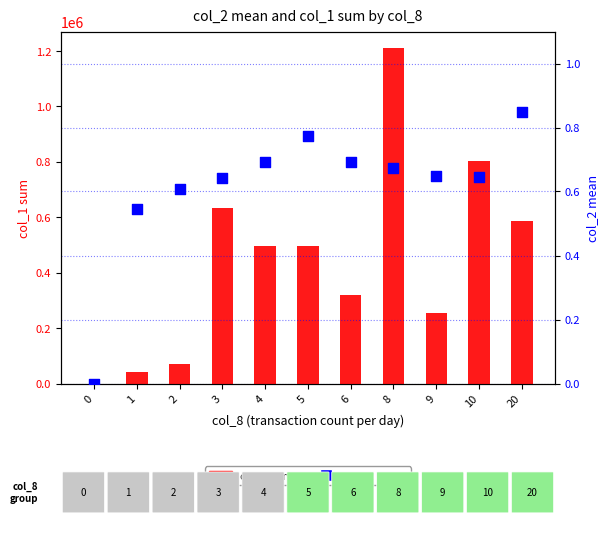

Which series reaches the maximum Y coordinate?

col_1 sum